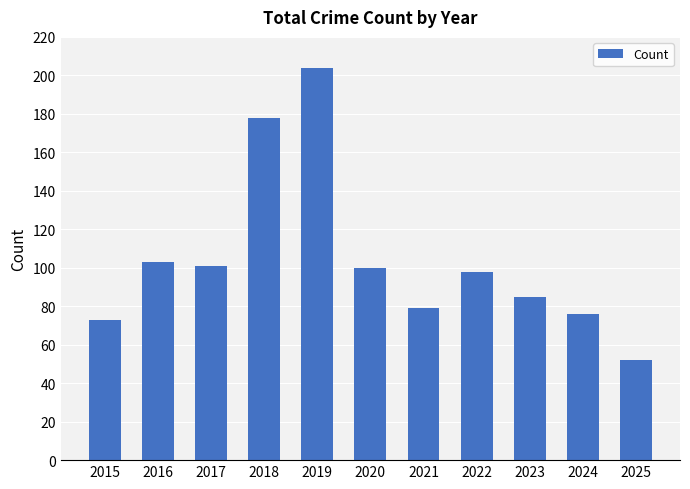

What is the sum of all values?

1149